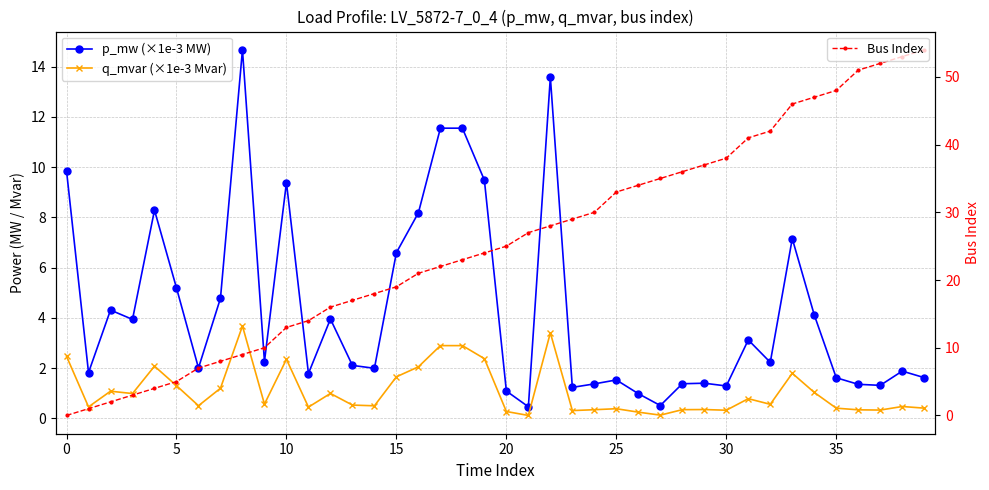

What is the sum of the p_mw (×1e-3 MW) values at 25 and 31?

5.1